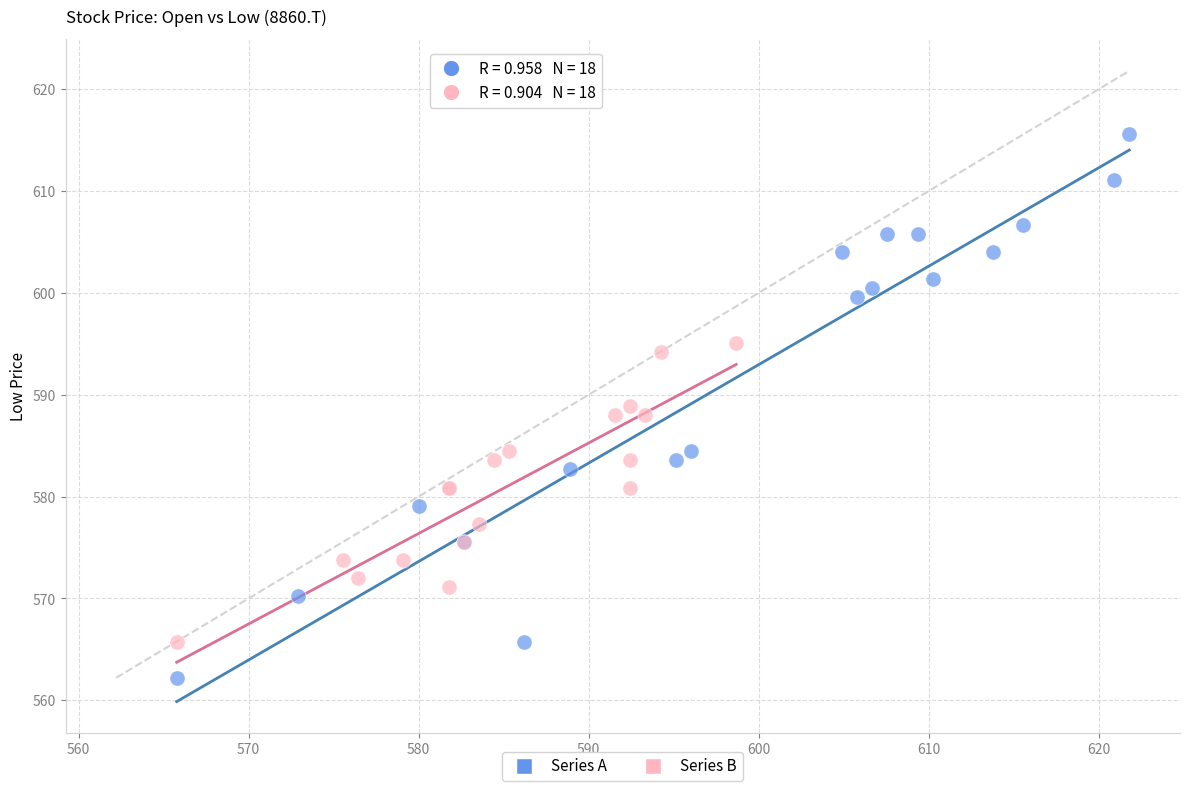

Which series reaches the minimum Y coordinate?

Series A